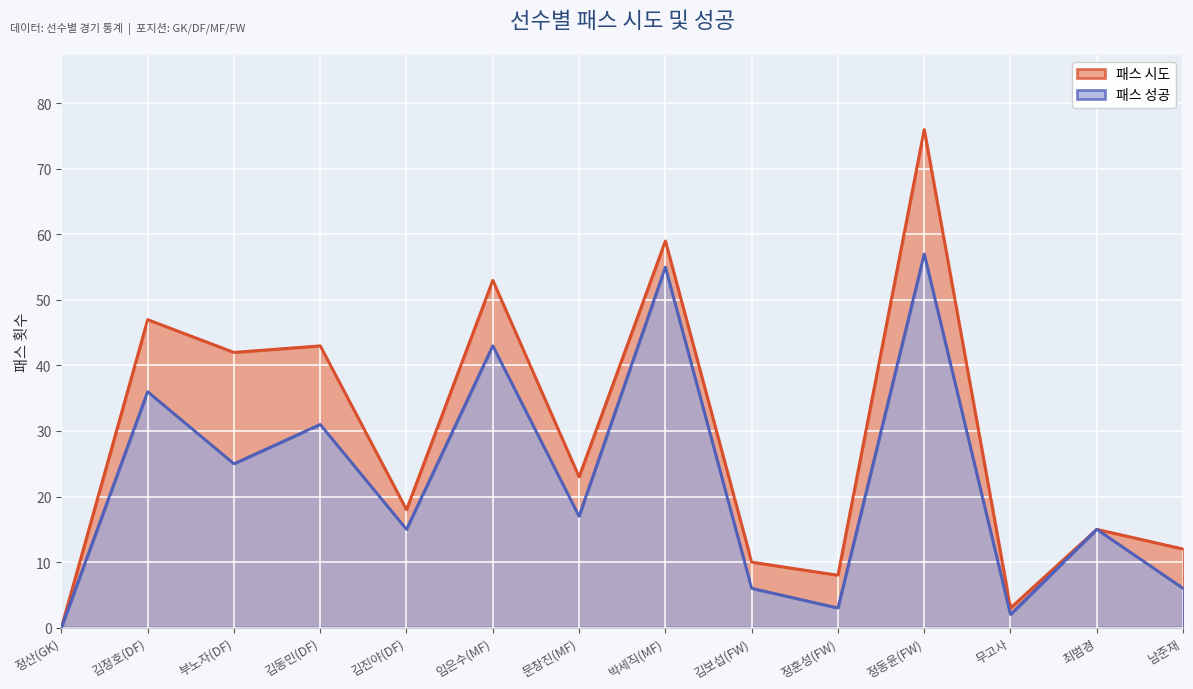

What is the average value of the 패스 시도 series?

29